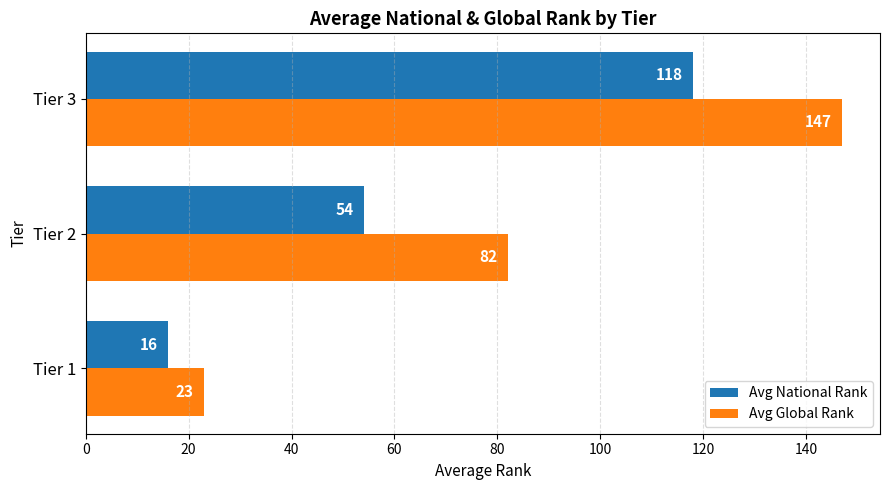

Where is Avg Global Rank nearest to the value 85?

Tier 2